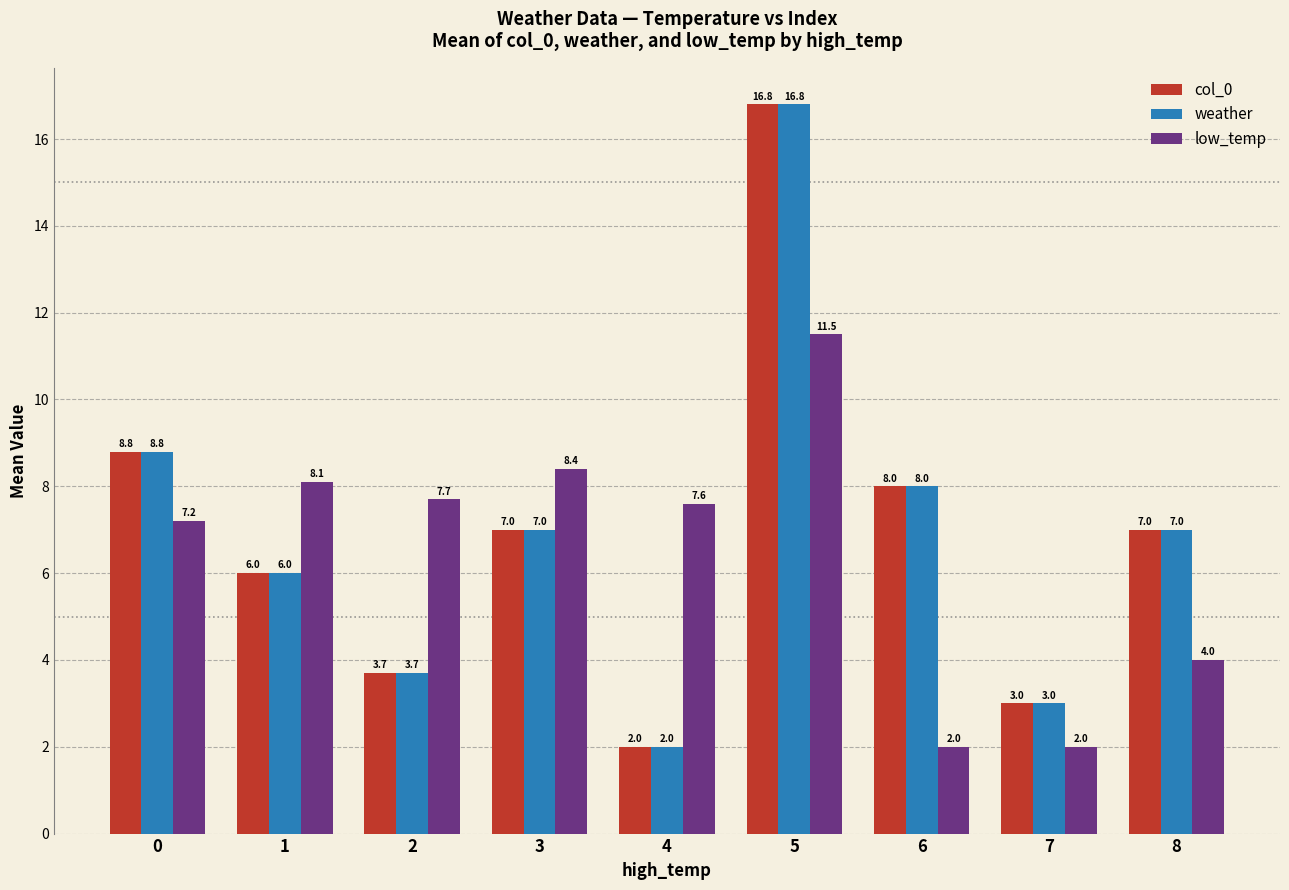

Reading left to right, extract all data points from this chart.

col_0: 8.8	6.0	3.7	7.0	2.0	16.8	8.0	3.0	7.0
weather: 8.8	6.0	3.7	7.0	2.0	16.8	8.0	3.0	7.0
low_temp: 7.2	8.1	7.7	8.4	7.6	11.5	2.0	2.0	4.0